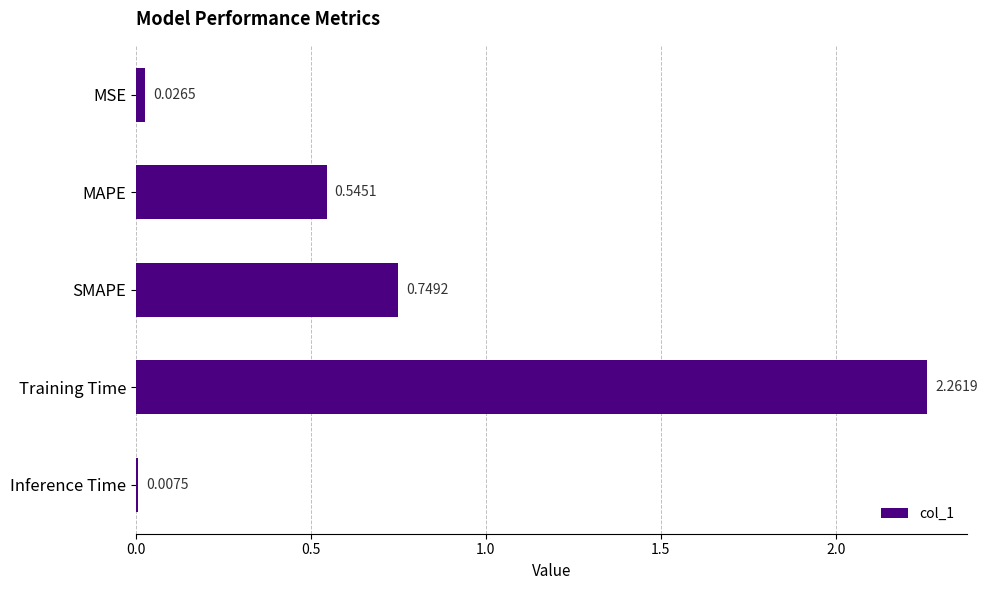

Which category has the lowest value across all series?

Inference Time